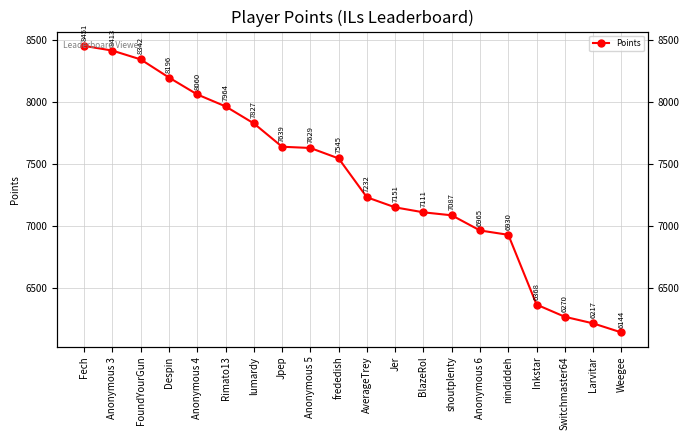

Rank the categories by value from lowest to highest.

Weegee, Larvitar, Switchmaster64, Inkstar, nindiddeh, Anonymous 6, shoutplenty, BlazeRol, Jer, AverageTrey, frededish, Anonymous 5, Jpep, lumardy, Rimato13, Anonymous 4, Despin, FoundYourGun, Anonymous 3, Fech